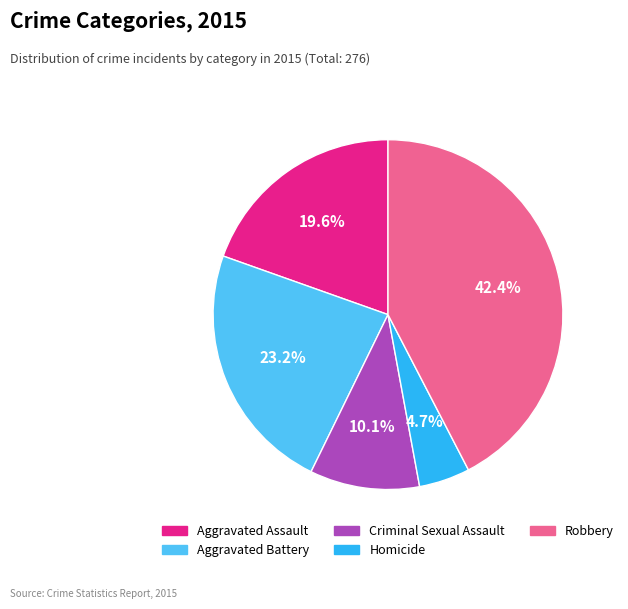

To the nearest percent, what is the combined percentage of Homicide and Robbery?

47%